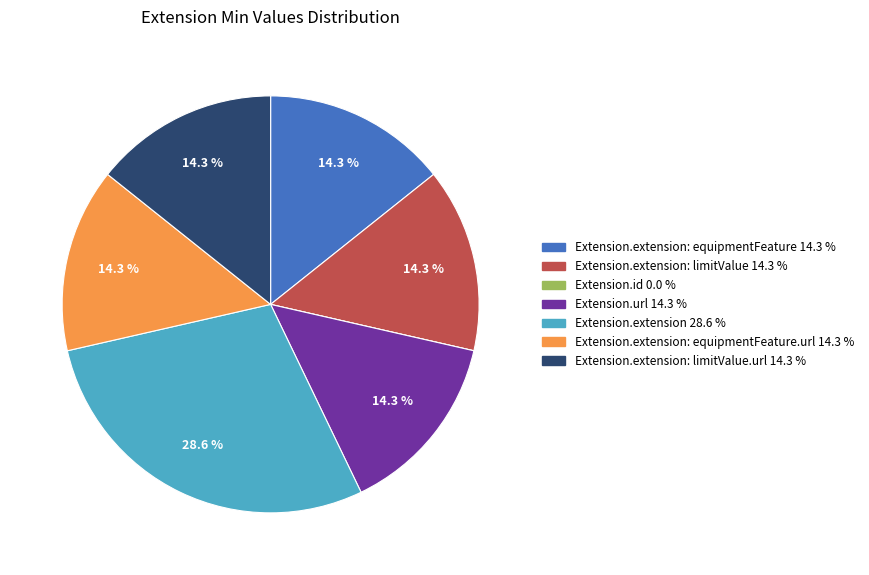

Is there any slice that represents more than half of the pie?

No